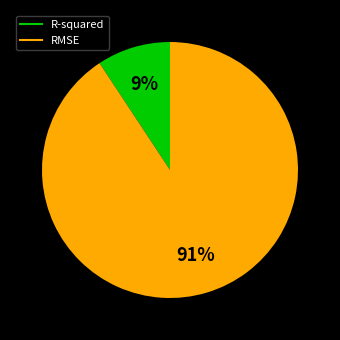

Do RMSE and R-squared together represent more than half of the pie?

Yes